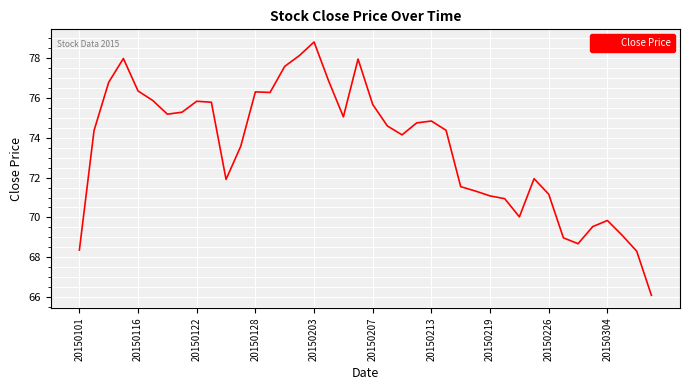

What is the maximum value shown in the chart?

78.8